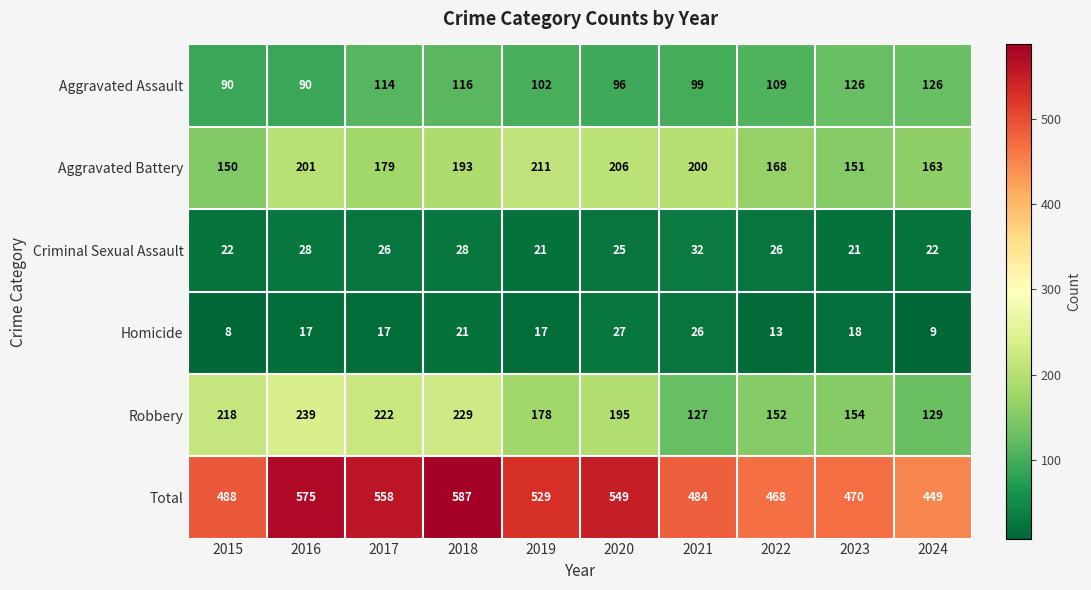

What is the minimum value for Aggravated Assault?

90